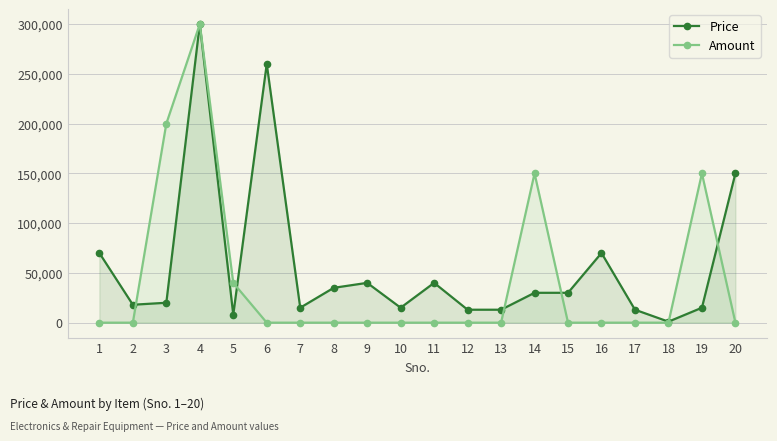

Does the chart display data point markers on the line(s)?

Yes